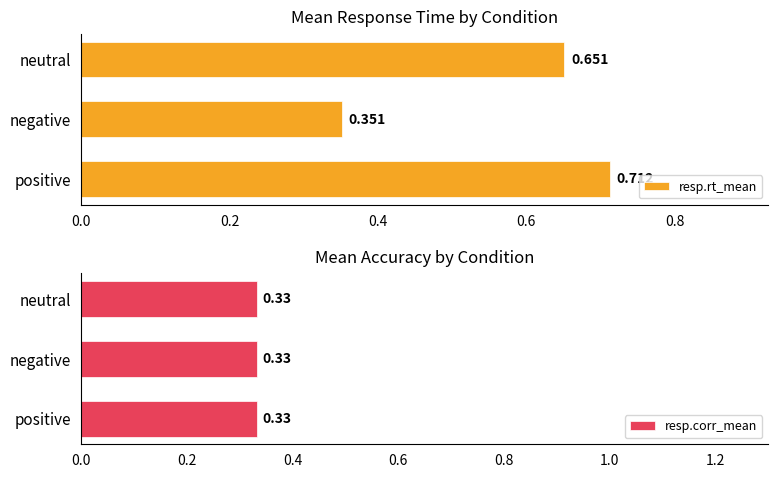

List the labels in order of resp.rt_mean value, smallest first.

negative, neutral, positive